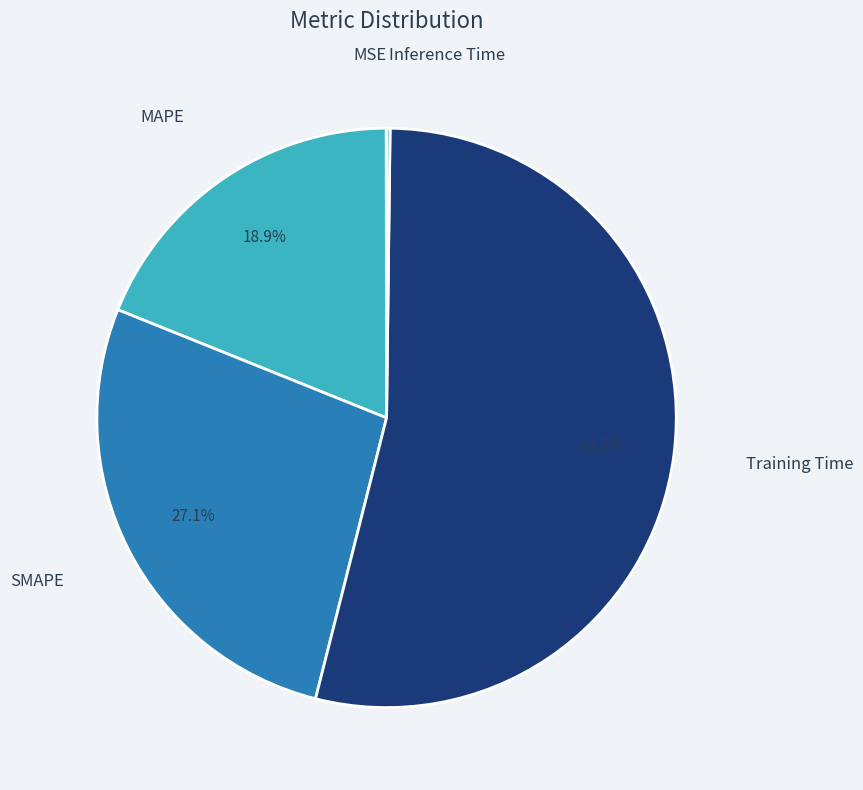

To the nearest percent, what is the difference between the largest and smallest slice percentages?

54%